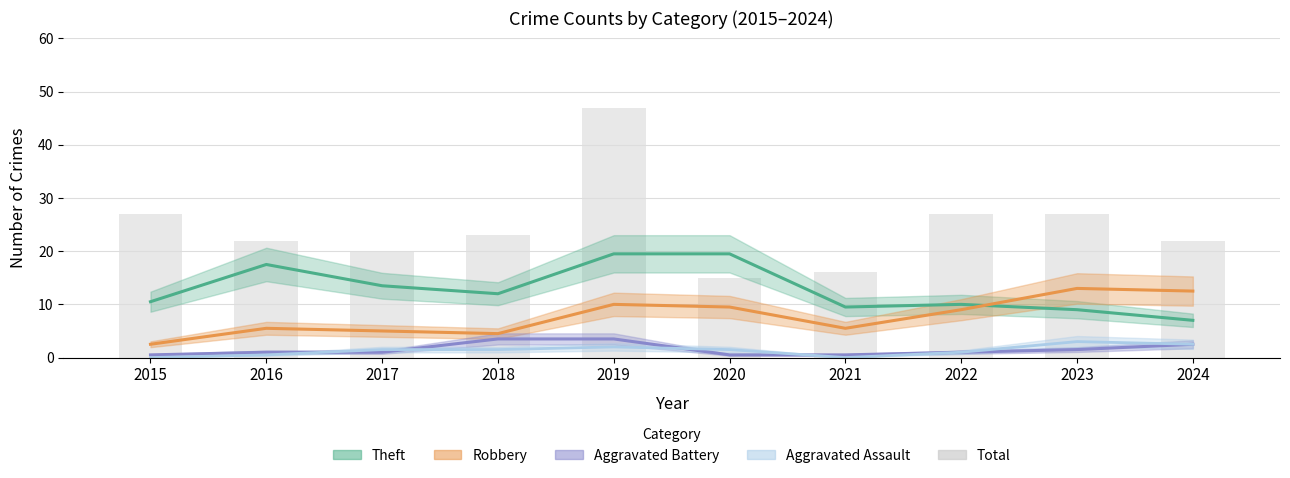

Between 2019 and 2015, which is larger?

2019